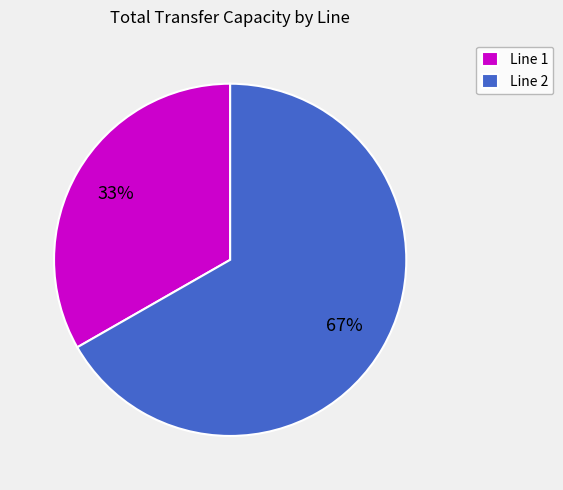

What is the ratio of the value at Line 2 to the value at Line 1?

2.0